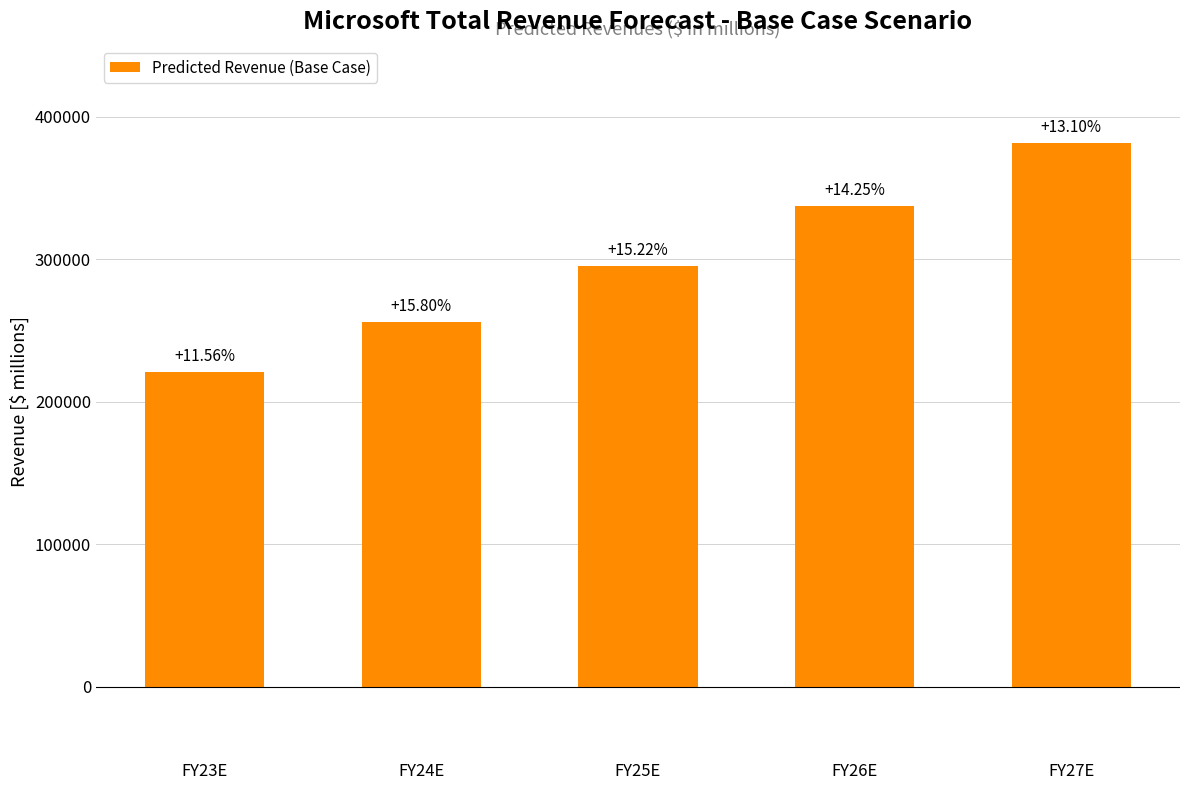

Between FY23E and FY24E, which is larger?

FY24E